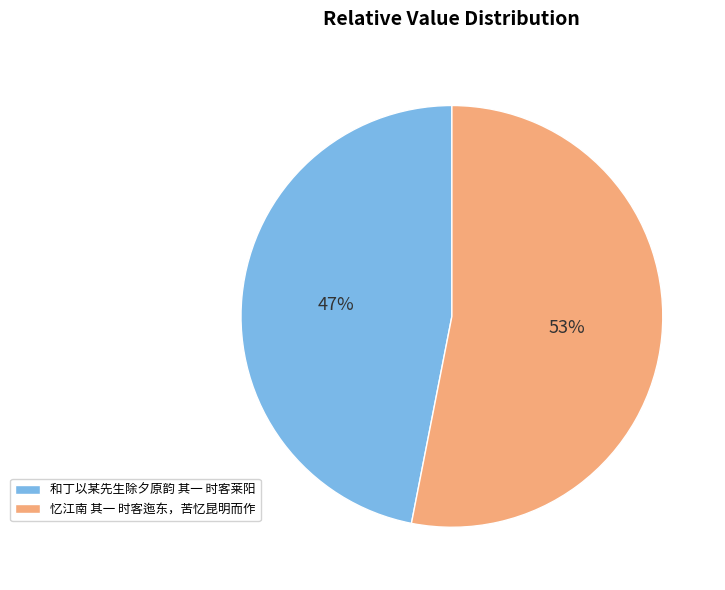

Is the sum of 和丁以某先生除夕原韵 其一 时客莱阳 and 忆江南 其一 时客迤东，苦忆昆明而作 greater than half?

Yes